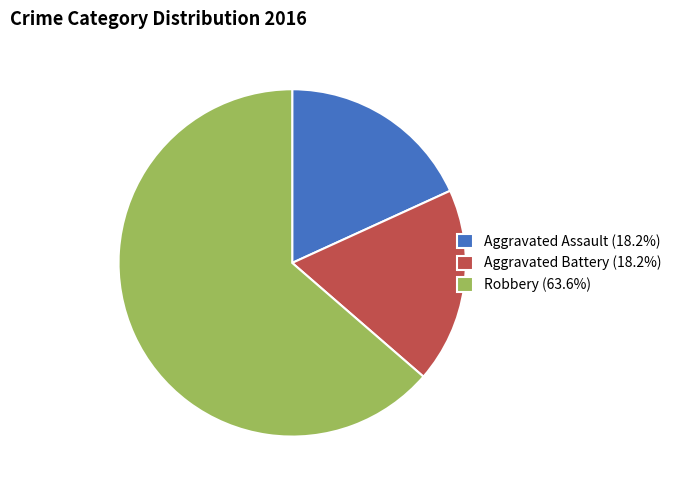

How many slices are in this pie chart?

3